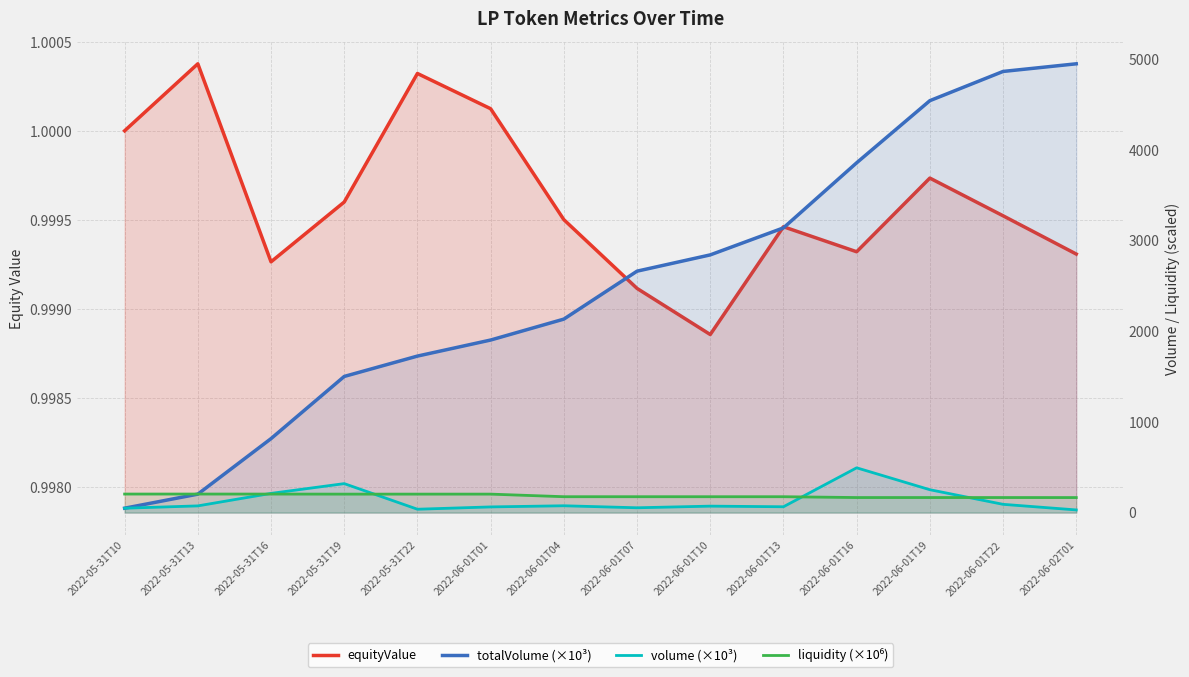

At which category is the sum across all series the highest?

2022-06-02T01